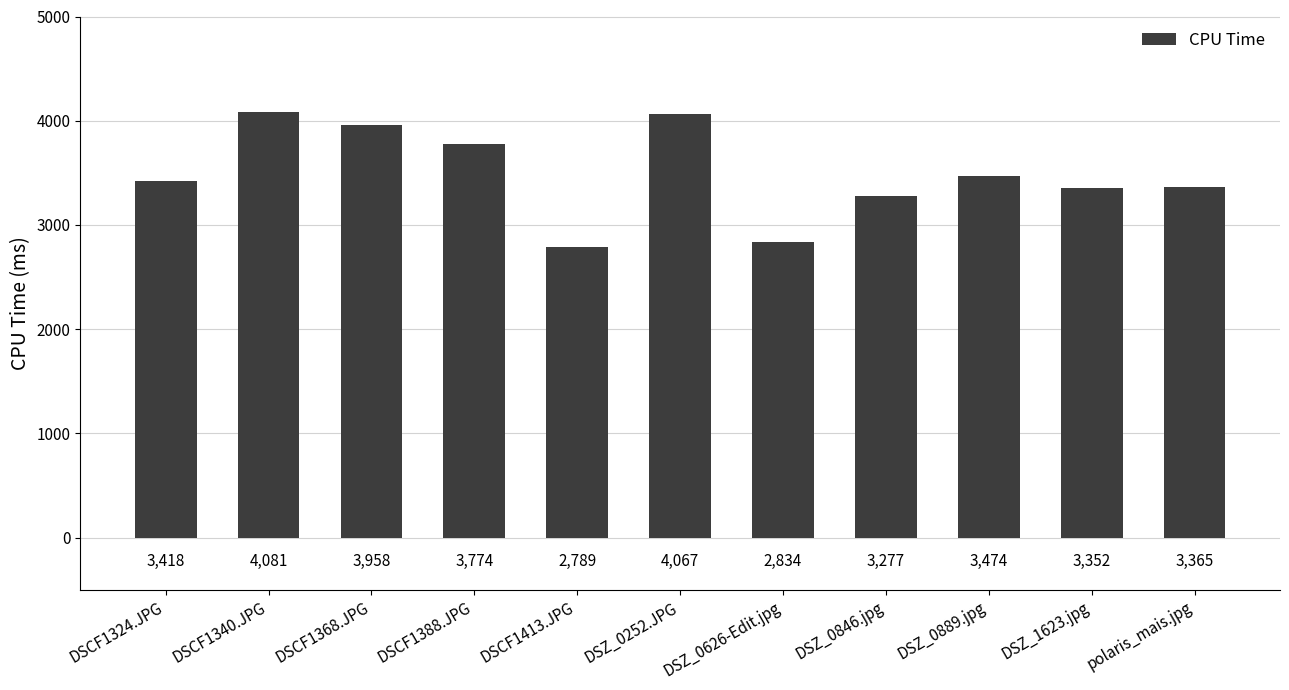

What is the label of the 4th bar from the right?

DSZ_0846.jpg